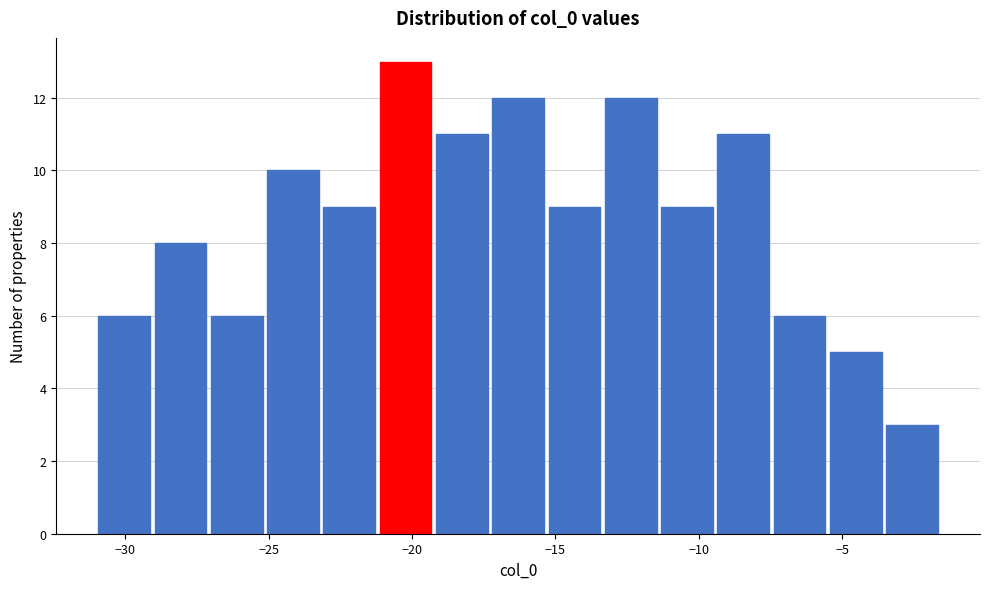

Around what value on the x-axis is the tallest bar? Give the approximate position of its centre, as read against the axis.

-20.0